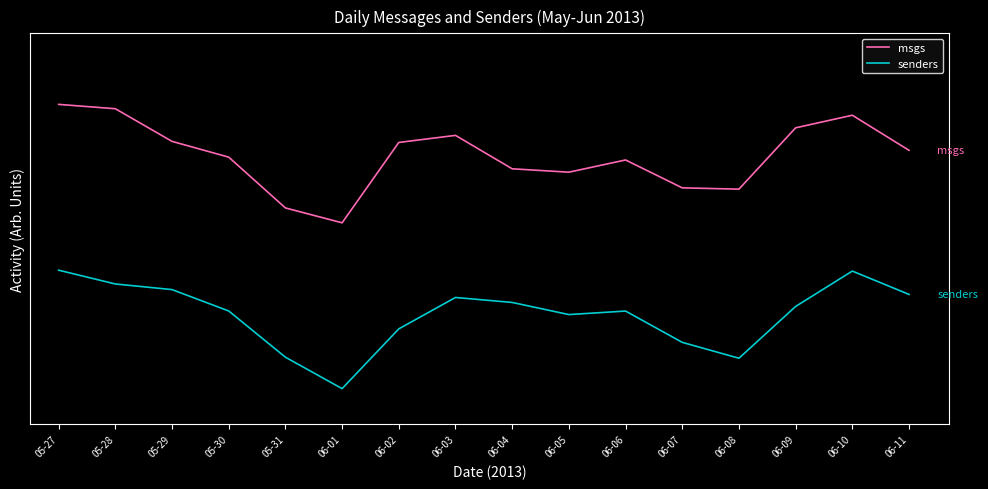

Where is the first local maximum for msgs?

06-03